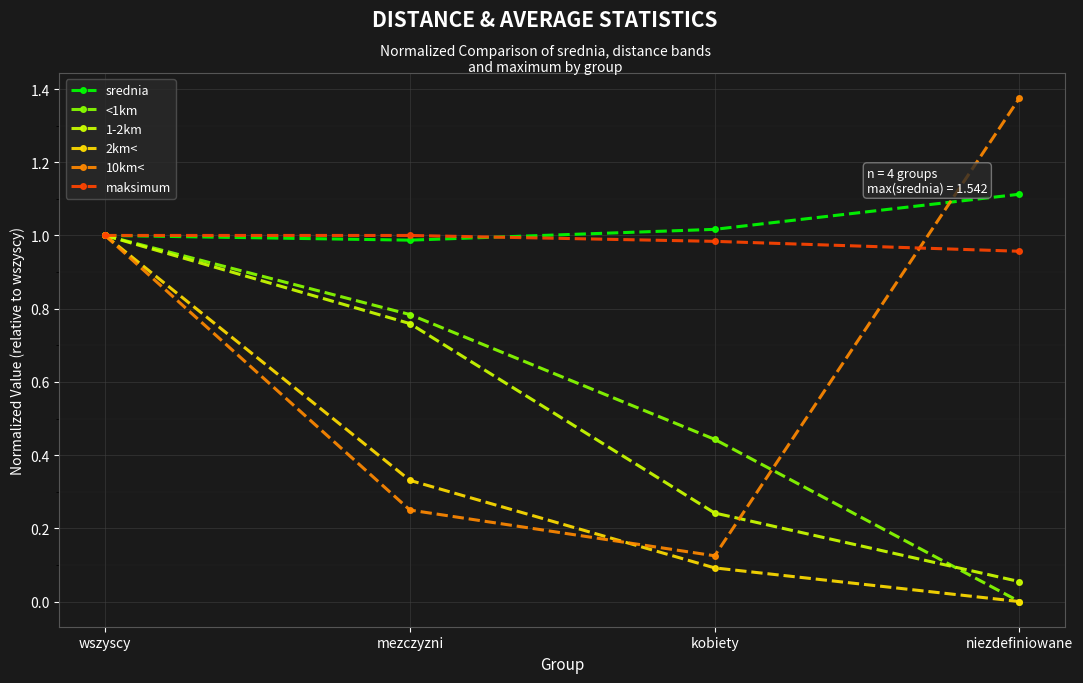

Which series has the widest spread of values?

10km<